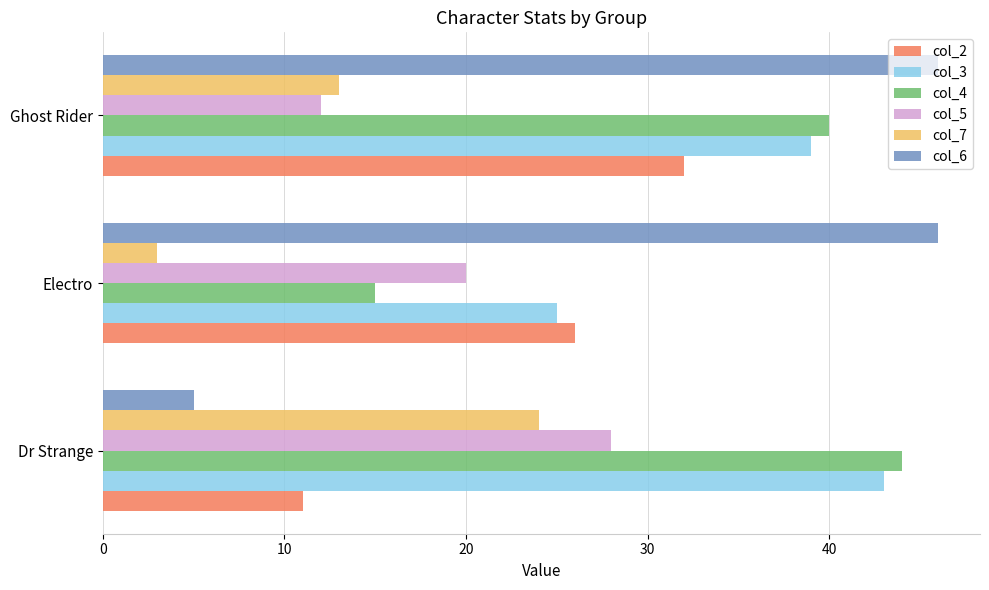

List the labels in order of col_2 value, largest first.

Ghost Rider, Electro, Dr Strange